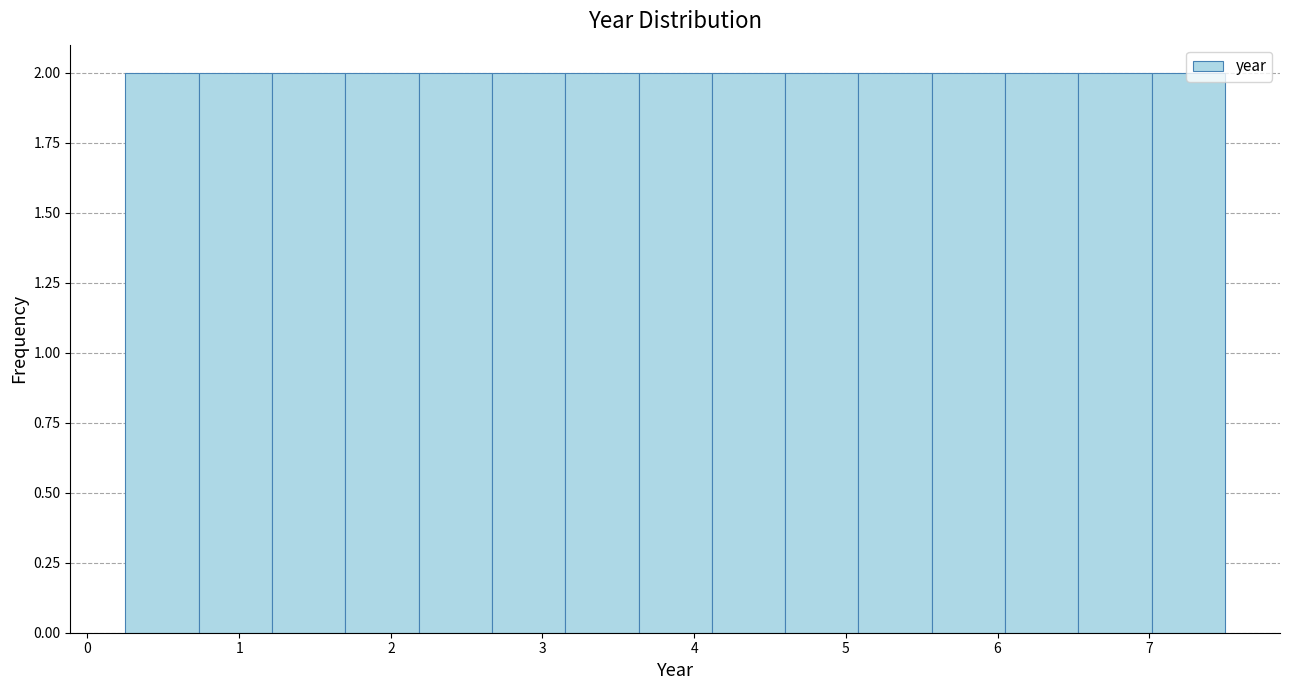

How tall is the bar that spans 3.6 to 4.1 on the x-axis? Neither the bar edges nor the heights are printed on the chart, so give them approximately, as read against the axes.

2